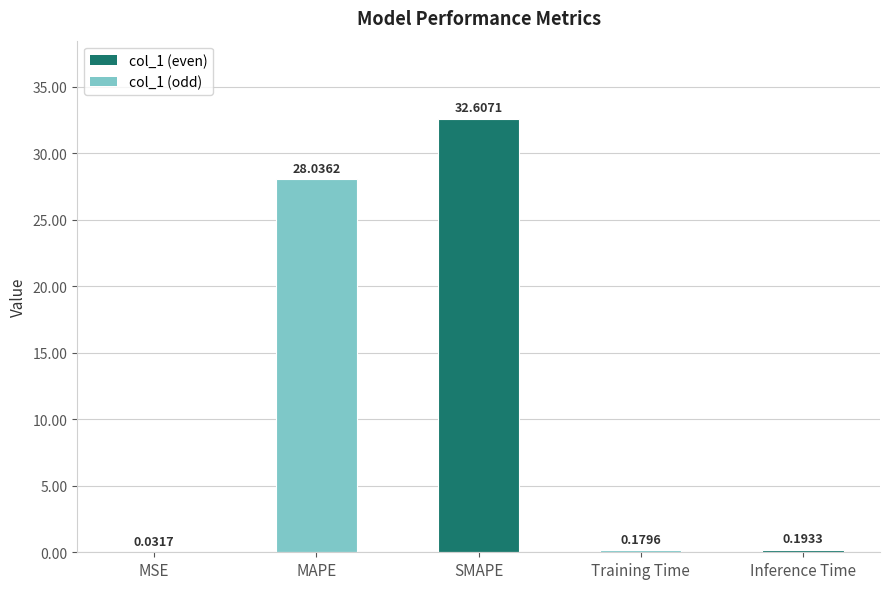

At which category does the chart reach its peak across all series?

SMAPE